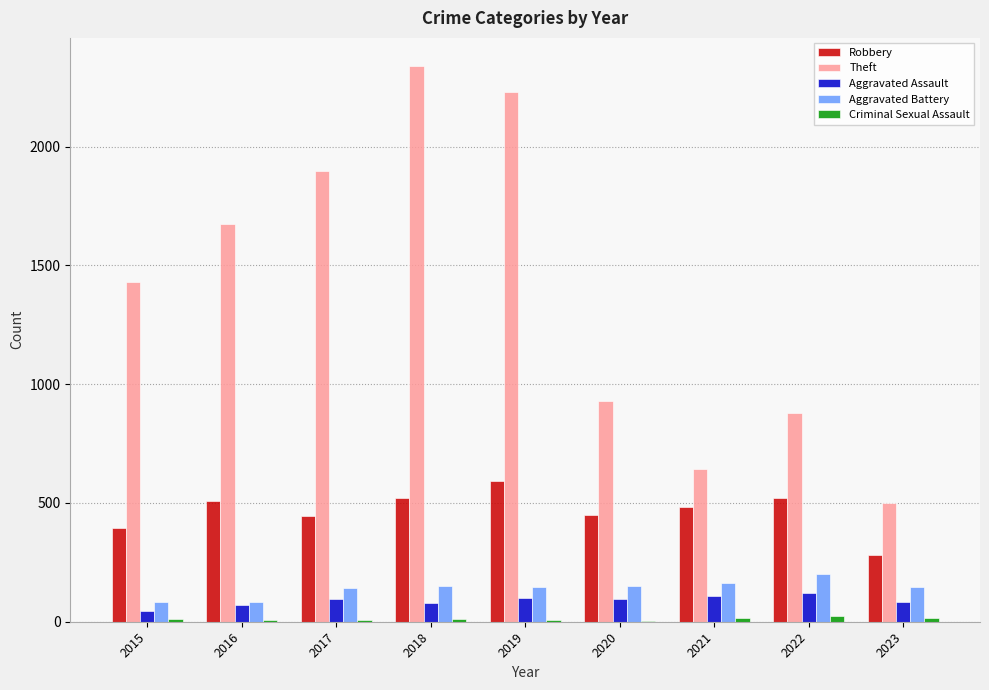

Between 2015 and 2022, which series saw the biggest shift?

Theft